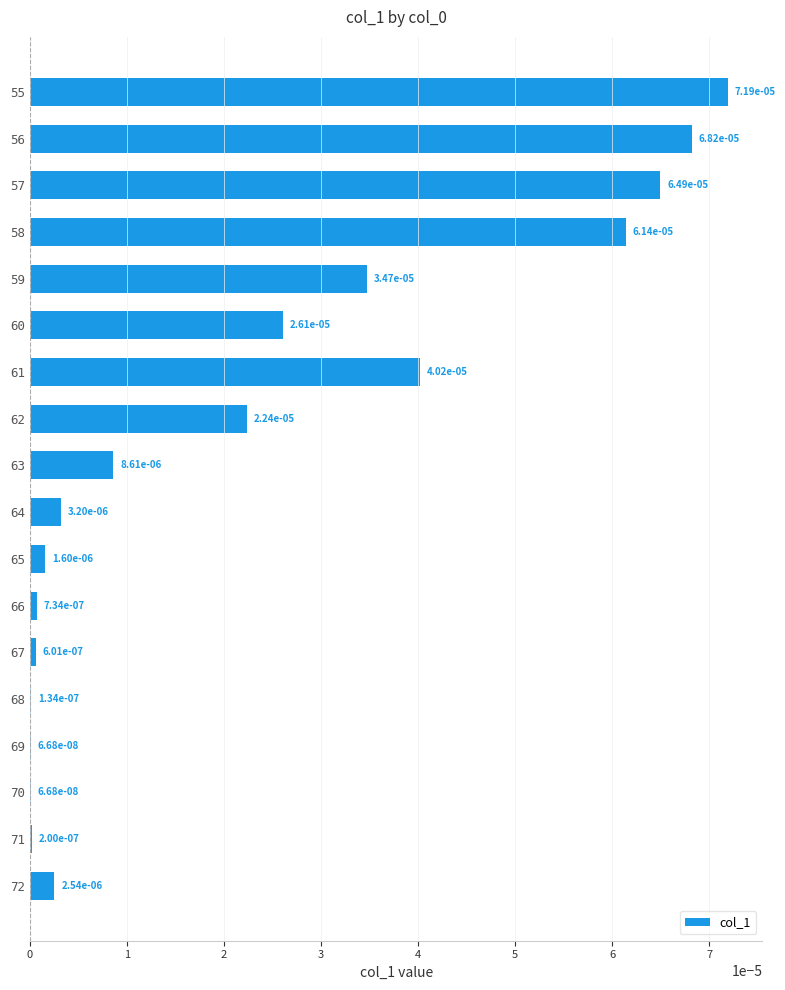

Which has a higher value, 61 or 62?

61